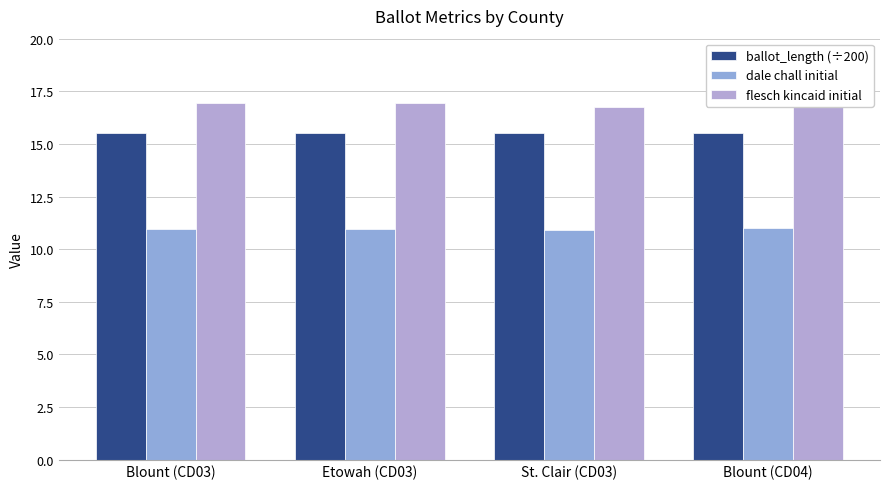

Reading left to right, list all the values displayed in this chart.

ballot_length (÷200): 15.5	15.5	15.5	15.5
dale chall initial: 11.0	11.0	10.9	11.0
flesch kincaid initial: 16.9	16.9	16.7	17.0